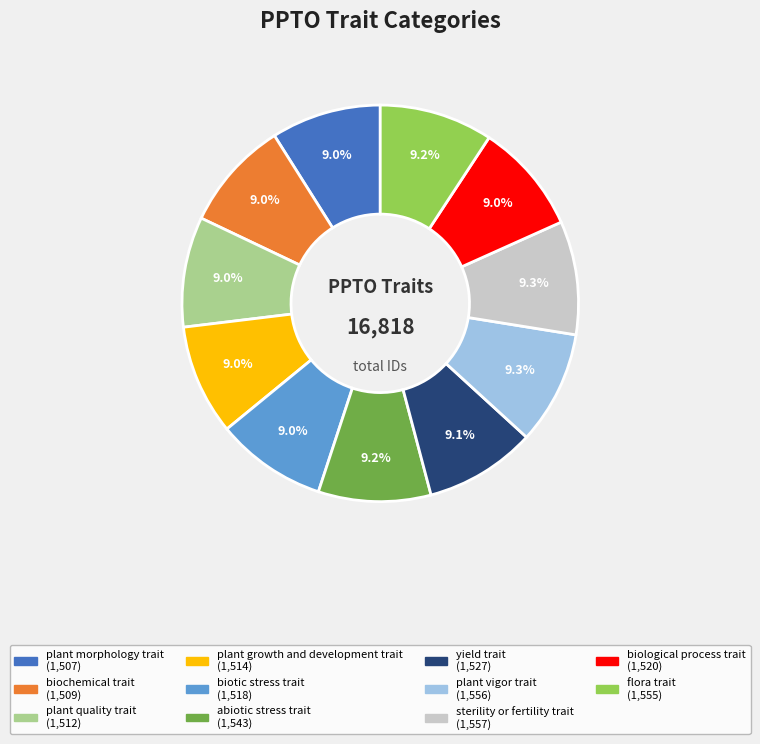

Approximately how many times larger is the value at abiotic stress trait compared to biological process trait?

1.0